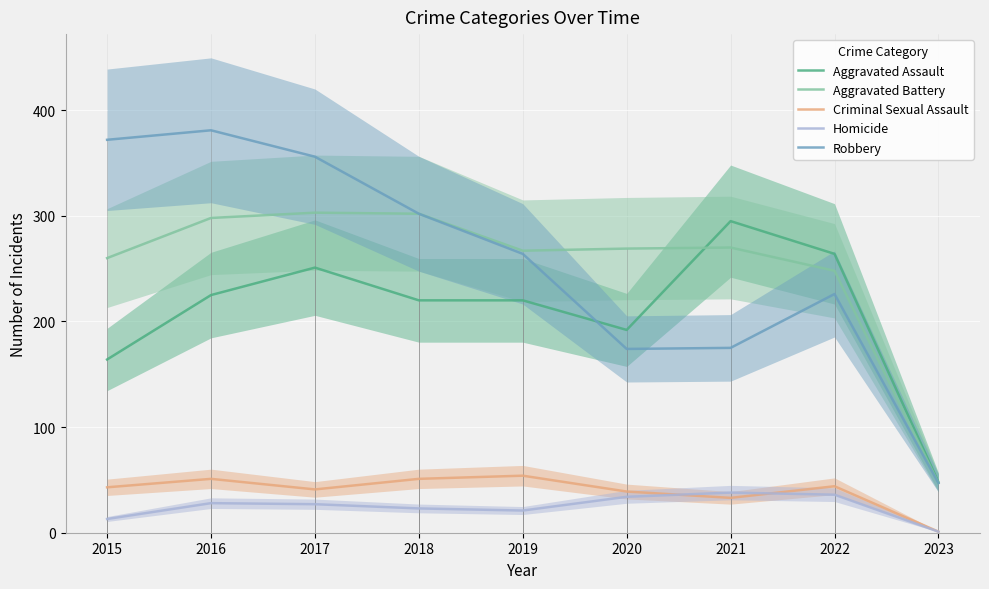

At which label is Aggravated Assault closest to 171?

2015